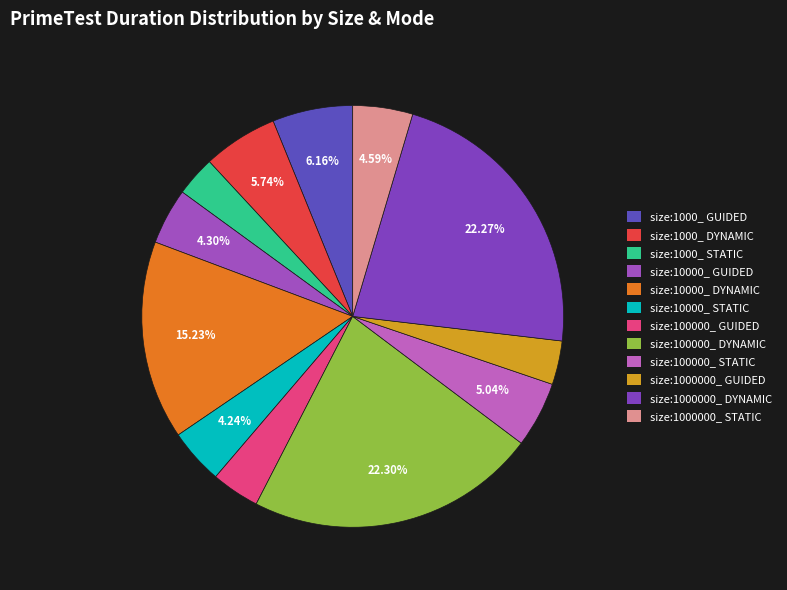

To the nearest percent, what is the average slice percentage?

8%